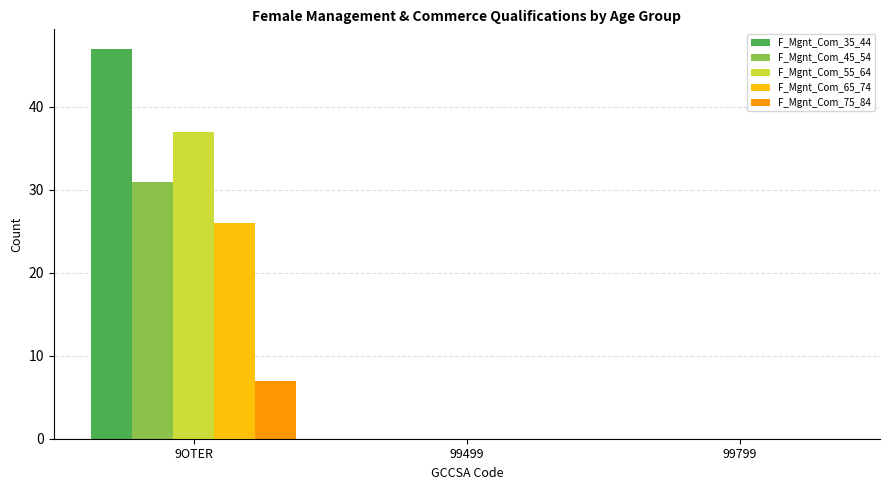

At which category is the sum across all series the highest?

9OTER